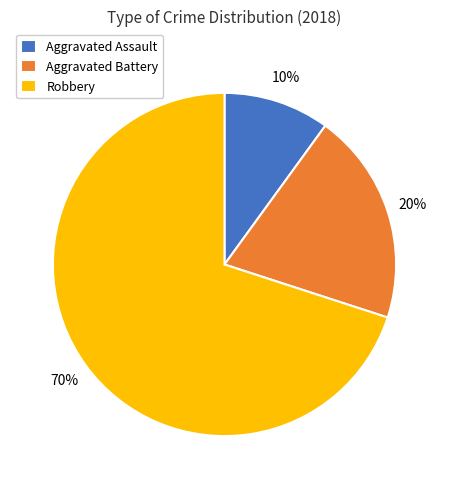

The Robbery slice represents 70% of the pie. True or false?

True